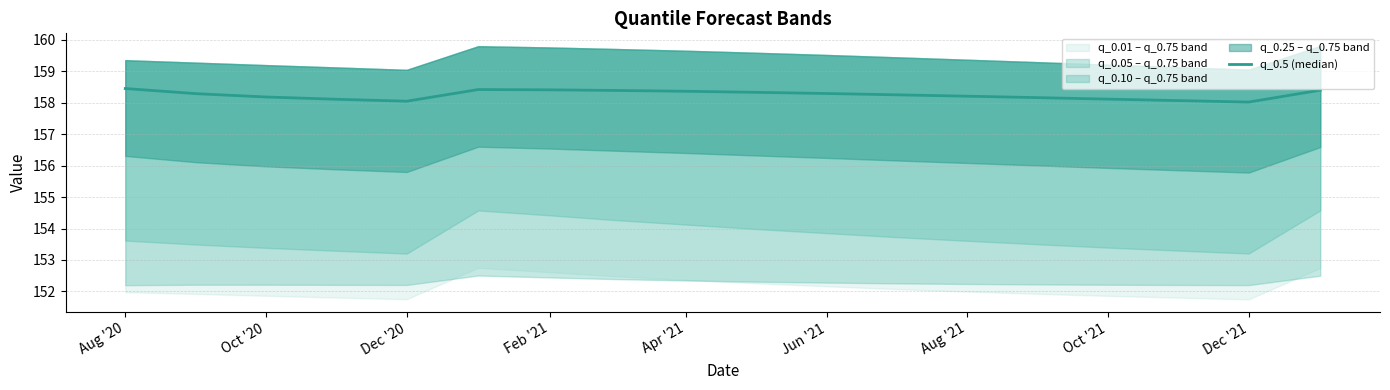

Which category has the highest value across all series?

Aug '20